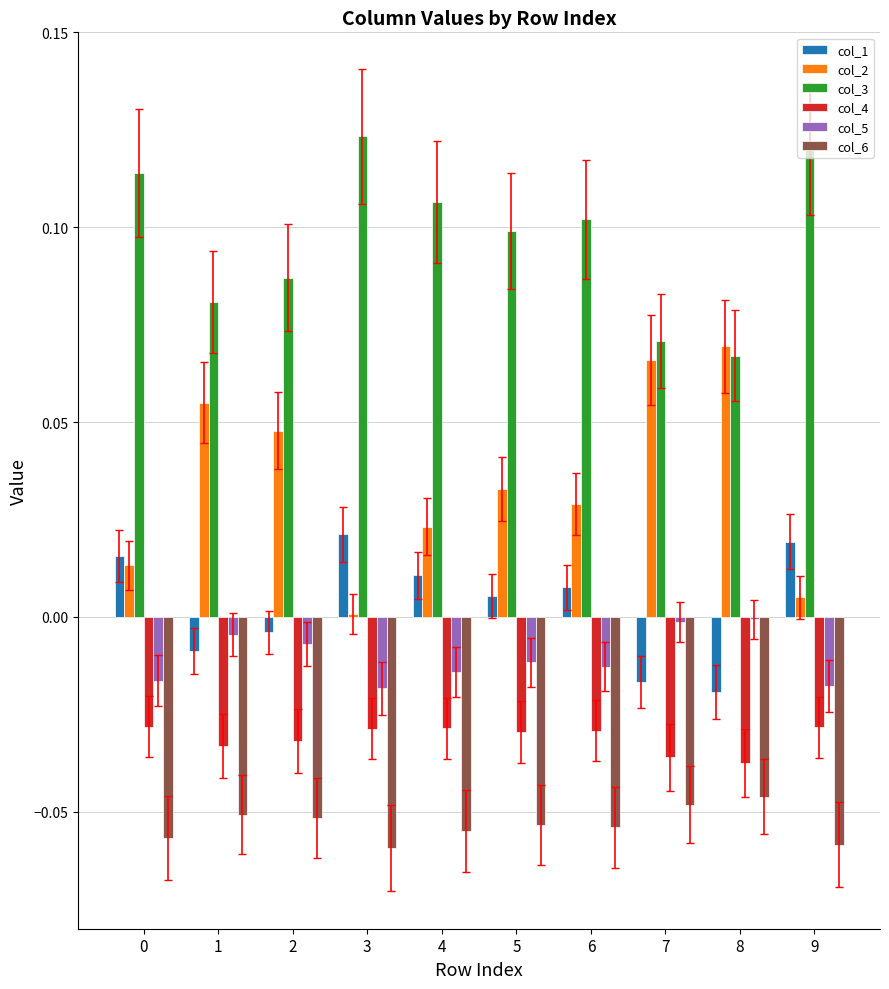

Which series has the largest total across all categories?

col_3